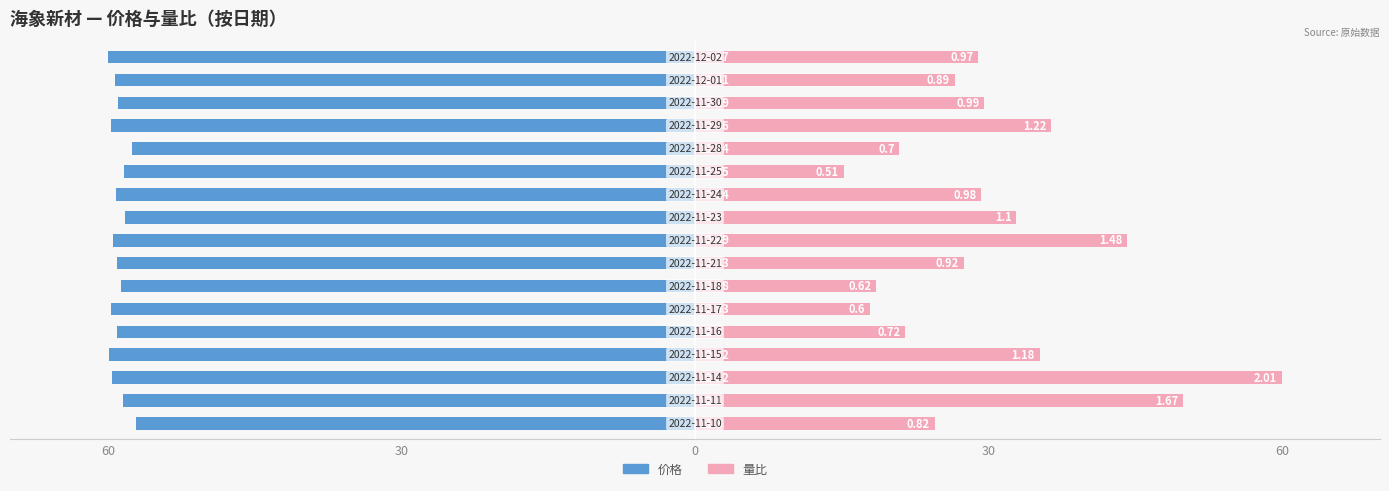

Reading left to right, list all the values displayed in this chart.

价格: -57.2	-58.5	-59.6	-59.9	-59.0	-59.6	-58.7	-59.1	-59.5	-58.2	-59.1	-58.4	-57.5	-59.7	-59.0	-59.3	-60.0
量比: 24.5	49.9	60.0	35.2	21.5	17.9	18.5	27.5	44.2	32.8	29.3	15.2	20.9	36.4	29.6	26.6	29.0